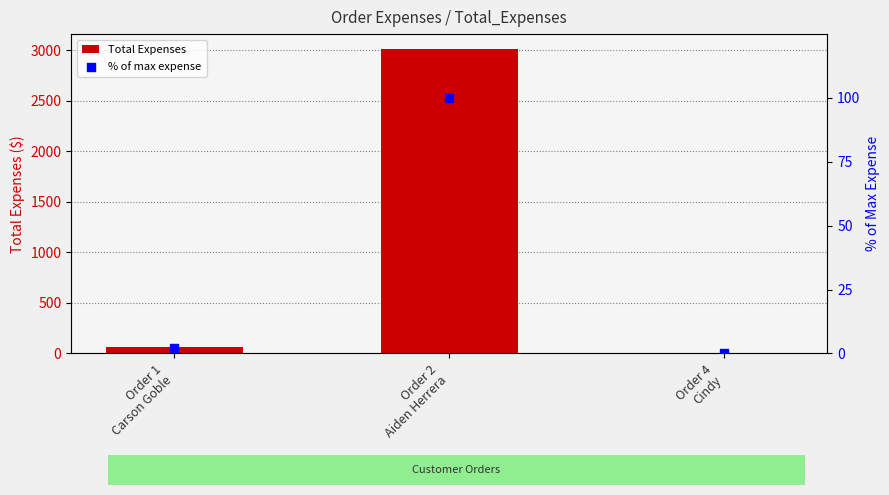

Which series has the largest Y range (max minus min)?

Total Expenses